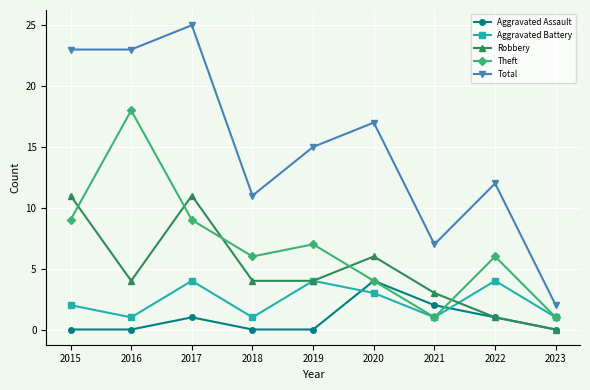

Between 2016 and 2023, which series saw the biggest shift?

Total